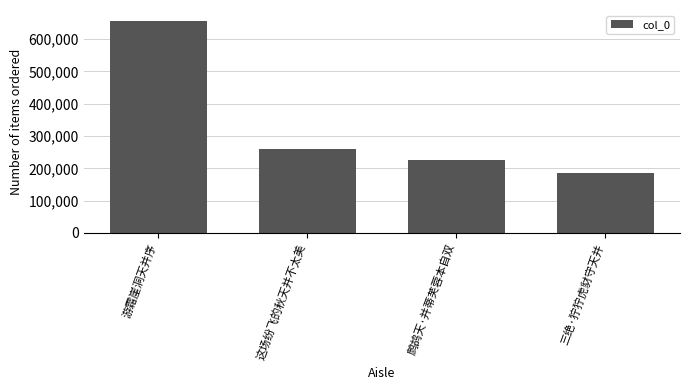

Reading left to right, list all the values displayed in this chart.

657048	259245	224899	185780